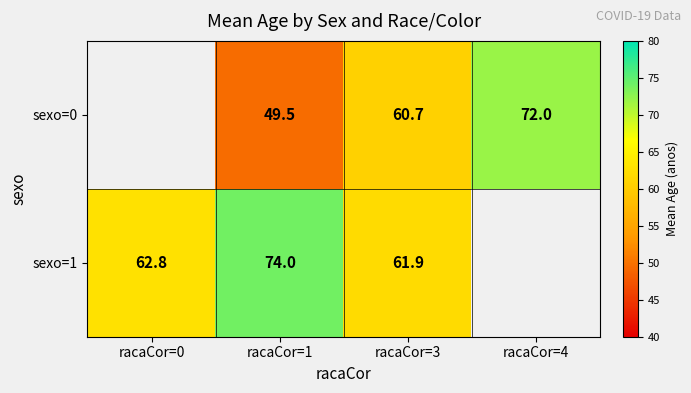

Count the number of categories in the chart.

4